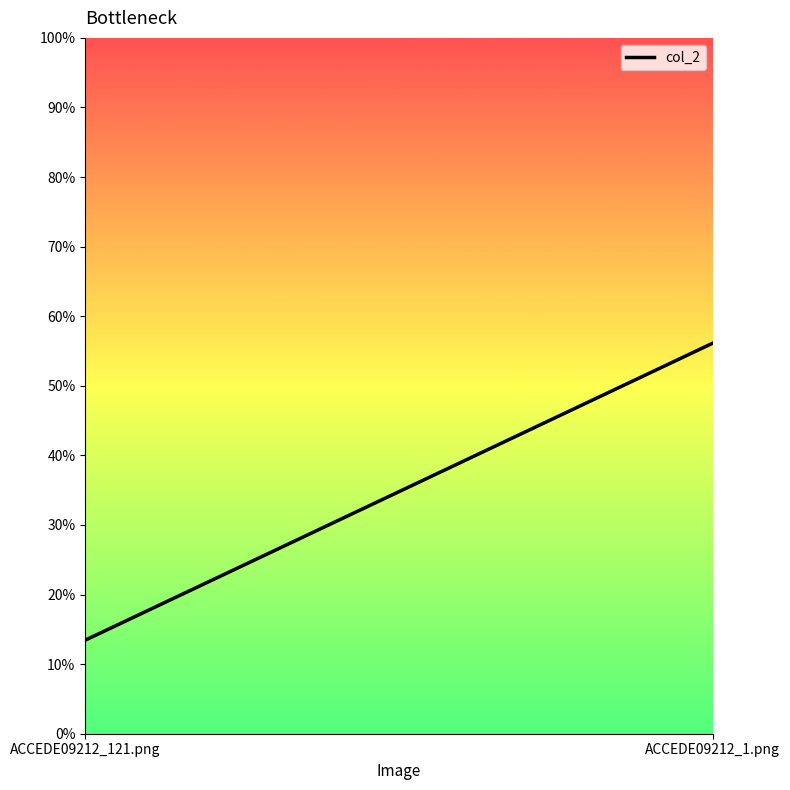

Reading right to left, what are all the values shown in this chart?

ACCEDE09212_1.png=0.6	ACCEDE09212_121.png=0.1